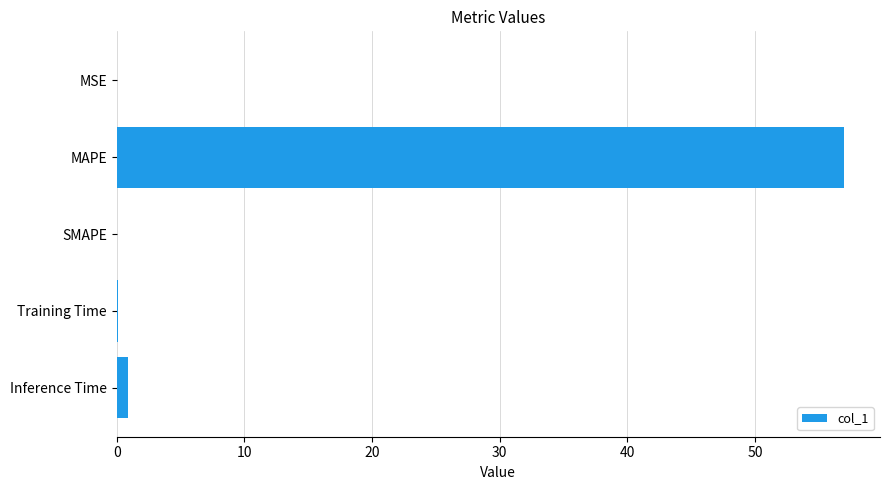

What is the greatest value displayed?

57.0